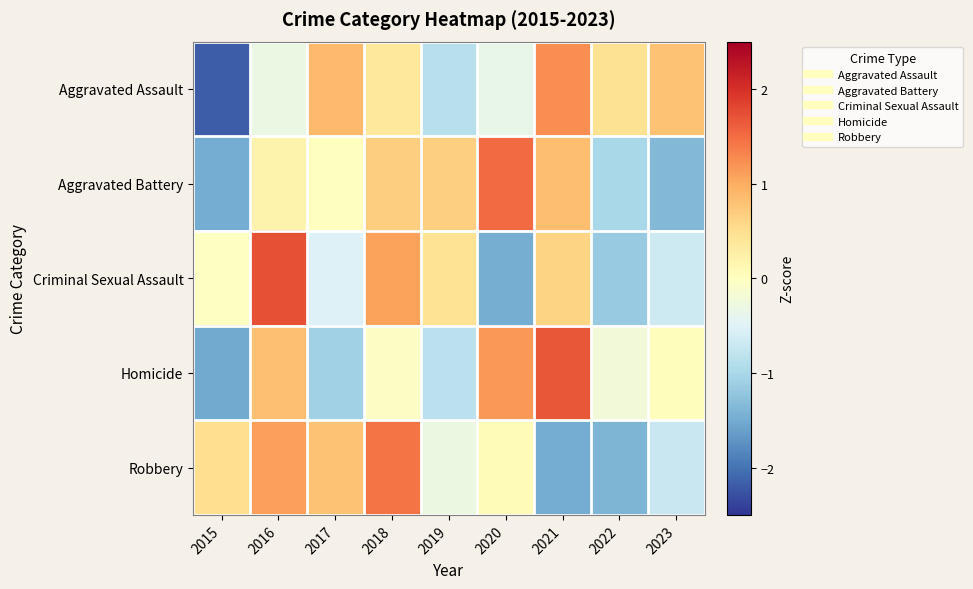

What is the smallest value displayed?

-2.2